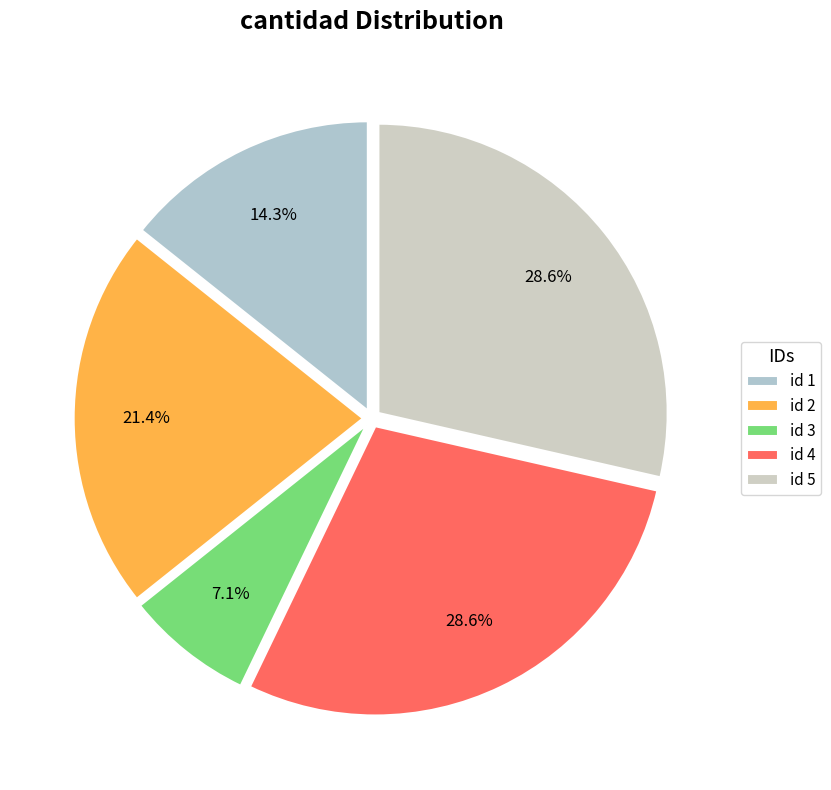

To the nearest percent, what is the average slice percentage?

20%